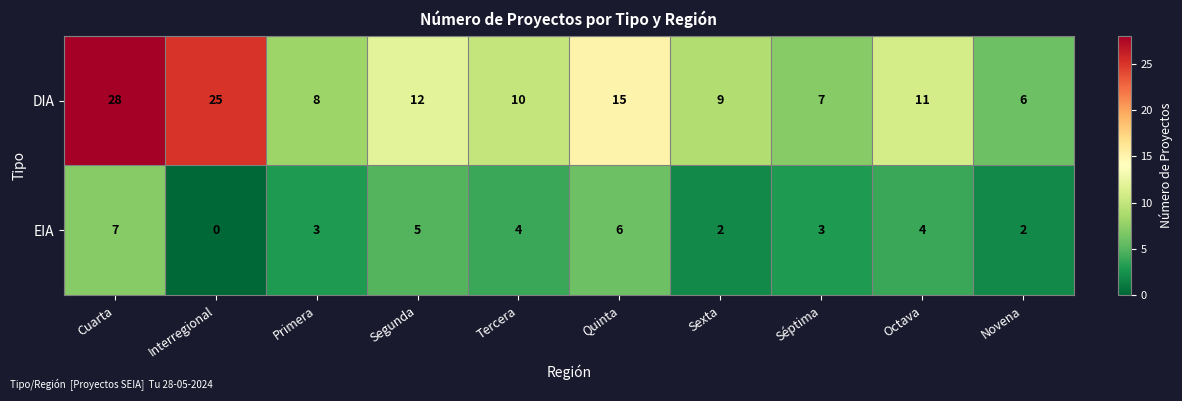

True or false: DIA has a value of 10 at Tercera.

True